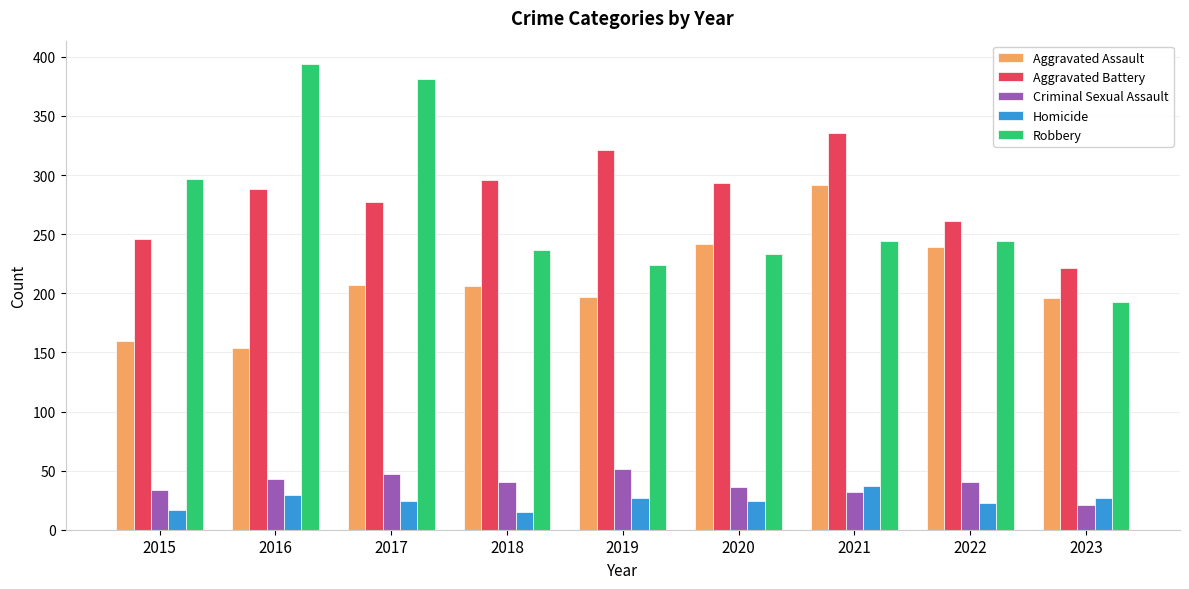

What is the difference between the highest and lowest values at 2018?

281